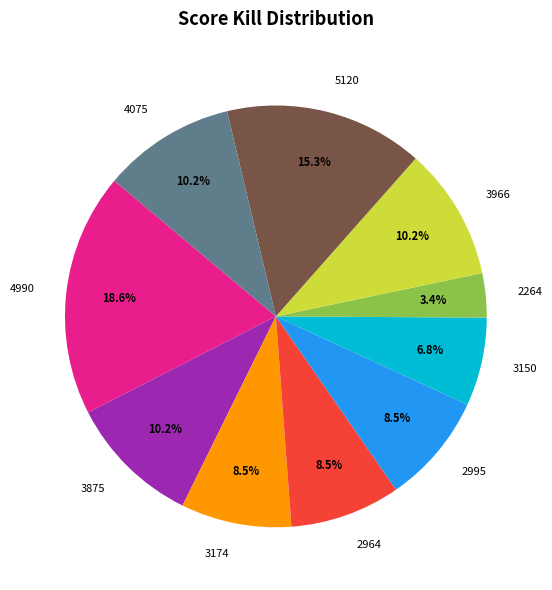

Does 4990 represent more than half of the total?

No